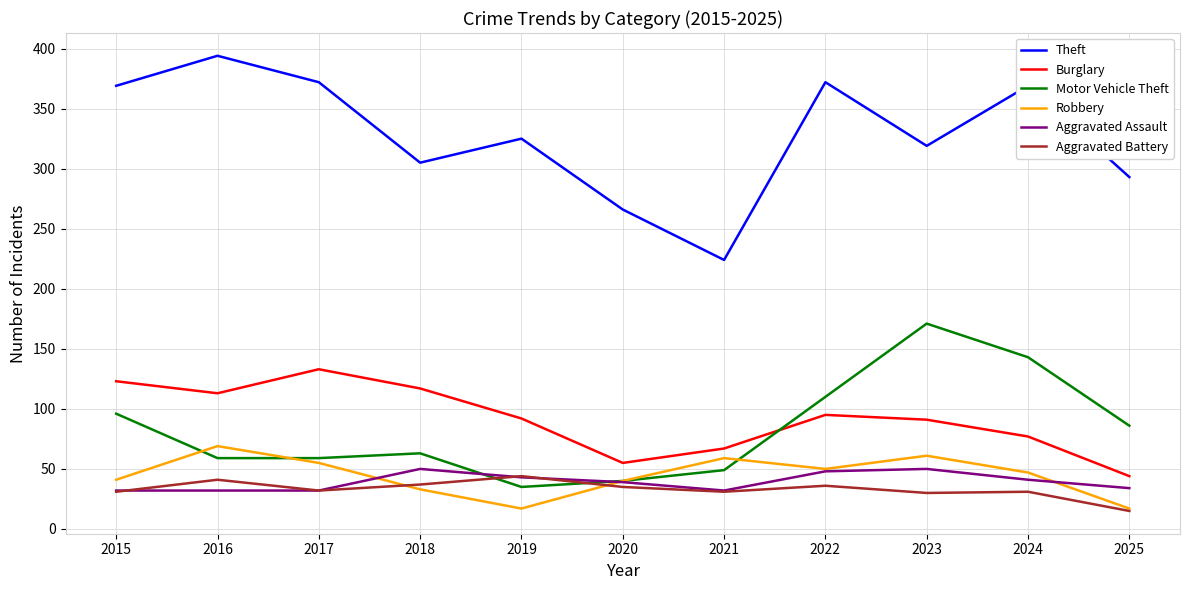

The Burglary series shows 93 at 2021. True or false?

False